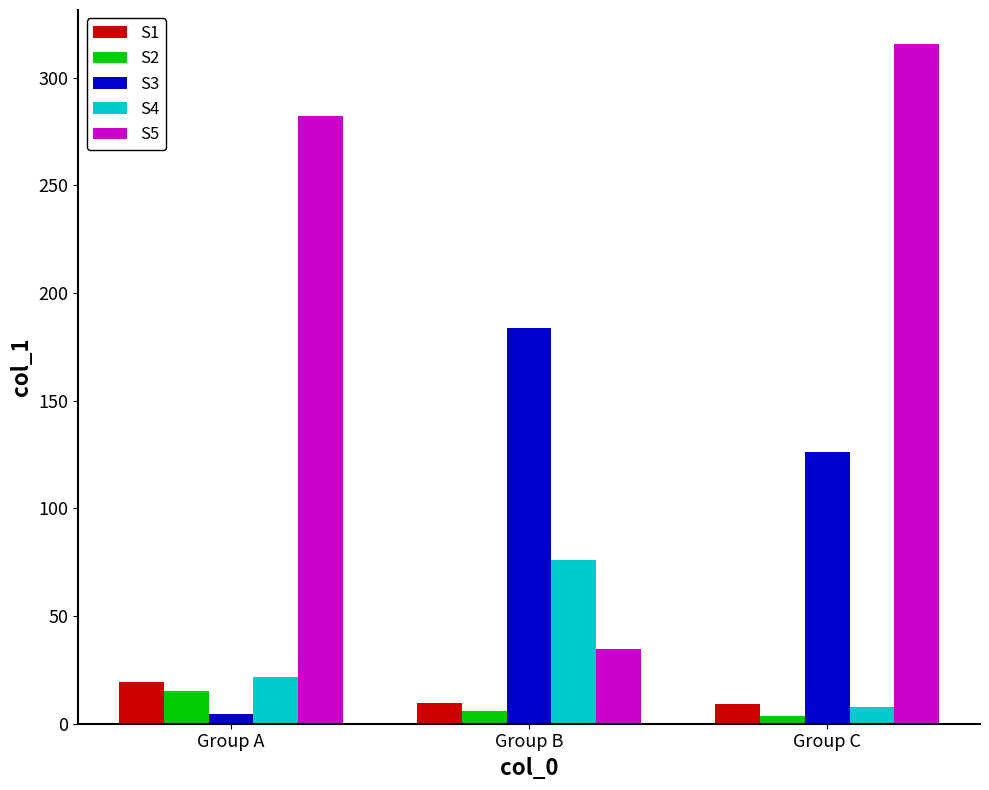

What is the total value across all series at Group A?

342.6